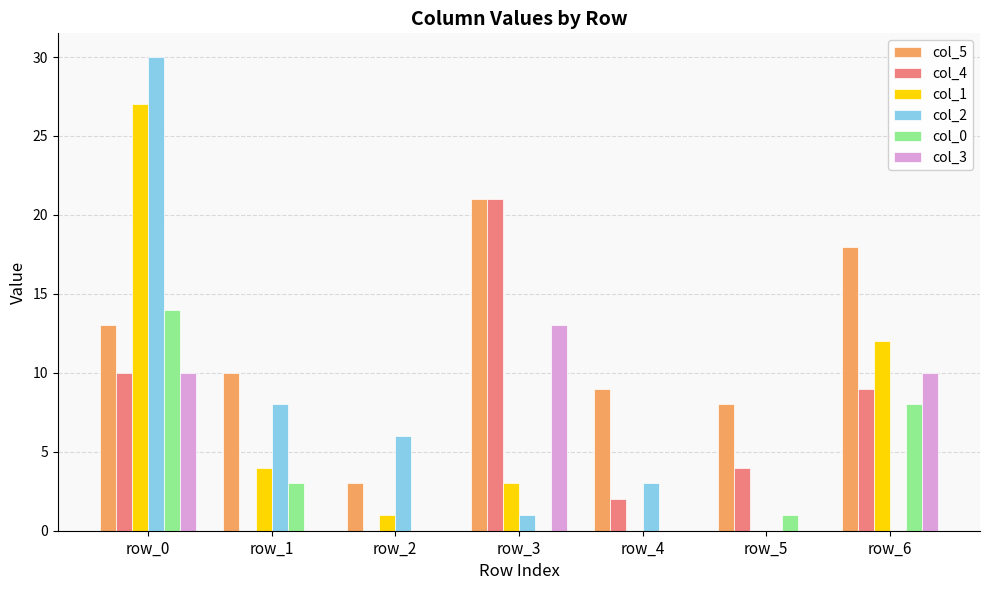

What are all the series names shown in the legend?

col_5, col_4, col_1, col_2, col_0, col_3